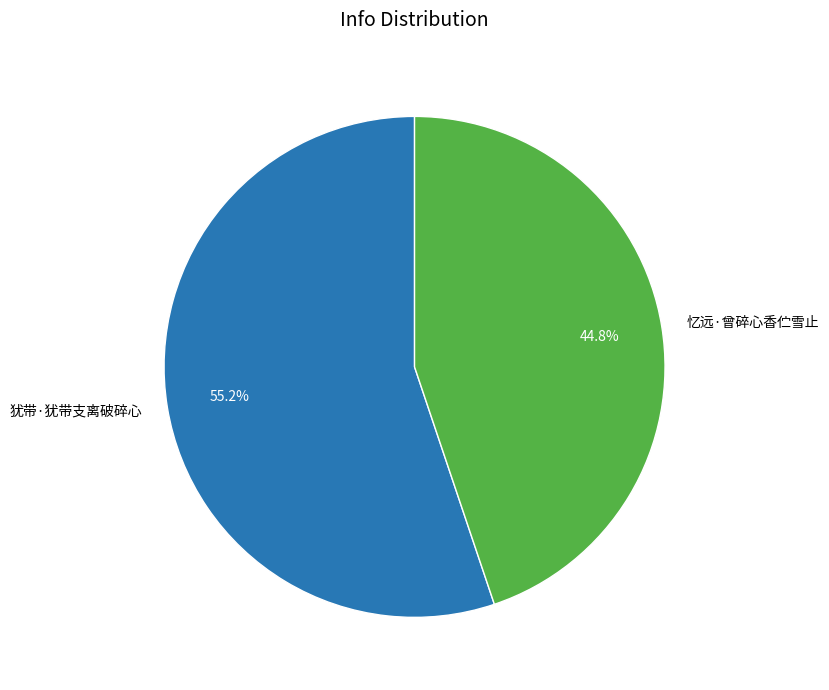

How many slices are in this pie chart?

2